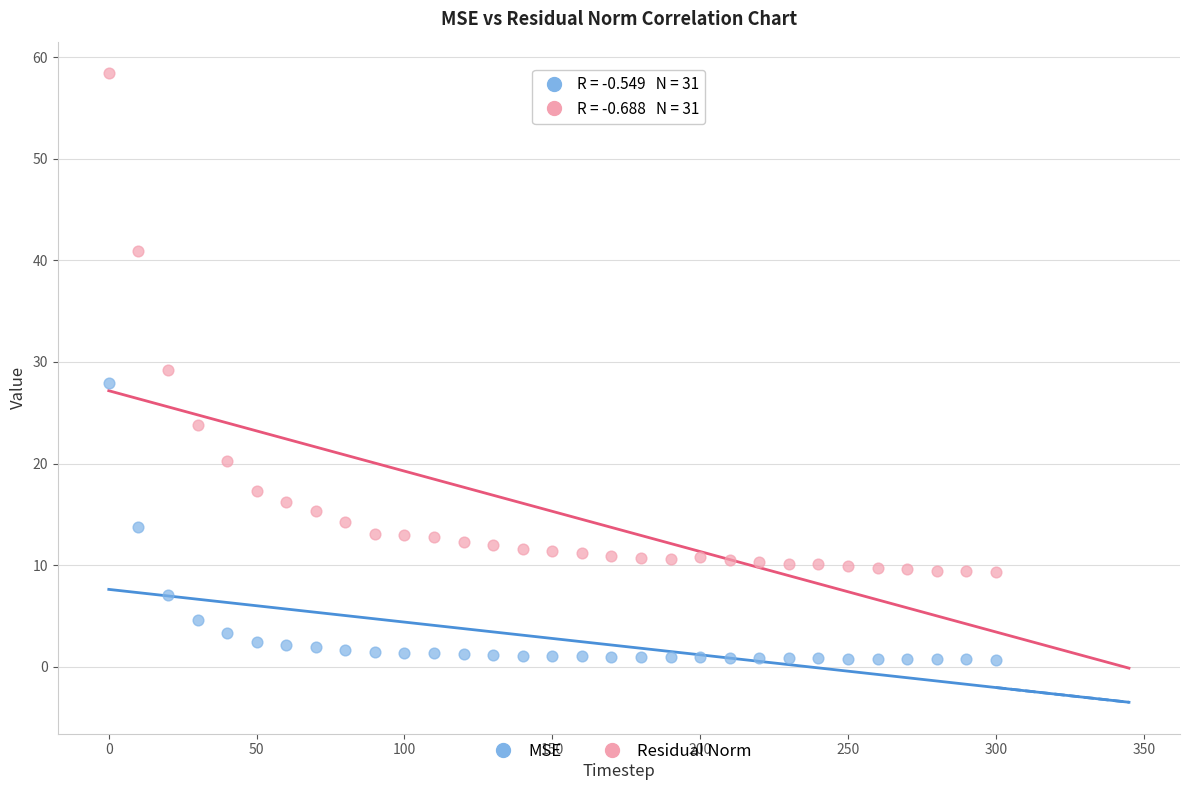

Across all data points, what is the range of X values (max minus min)?

300.0